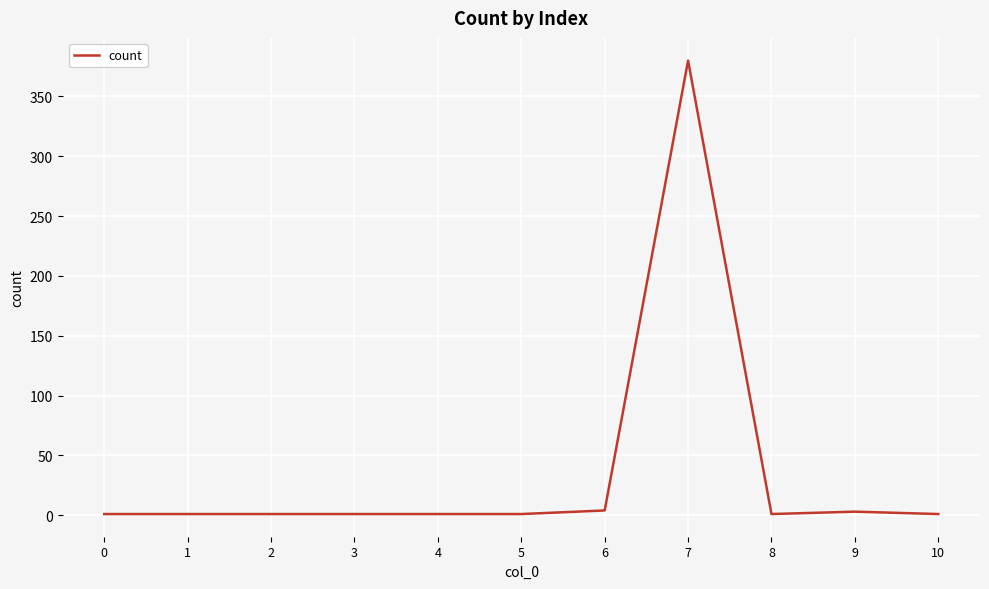

The value at 7 is 137. True or false?

False